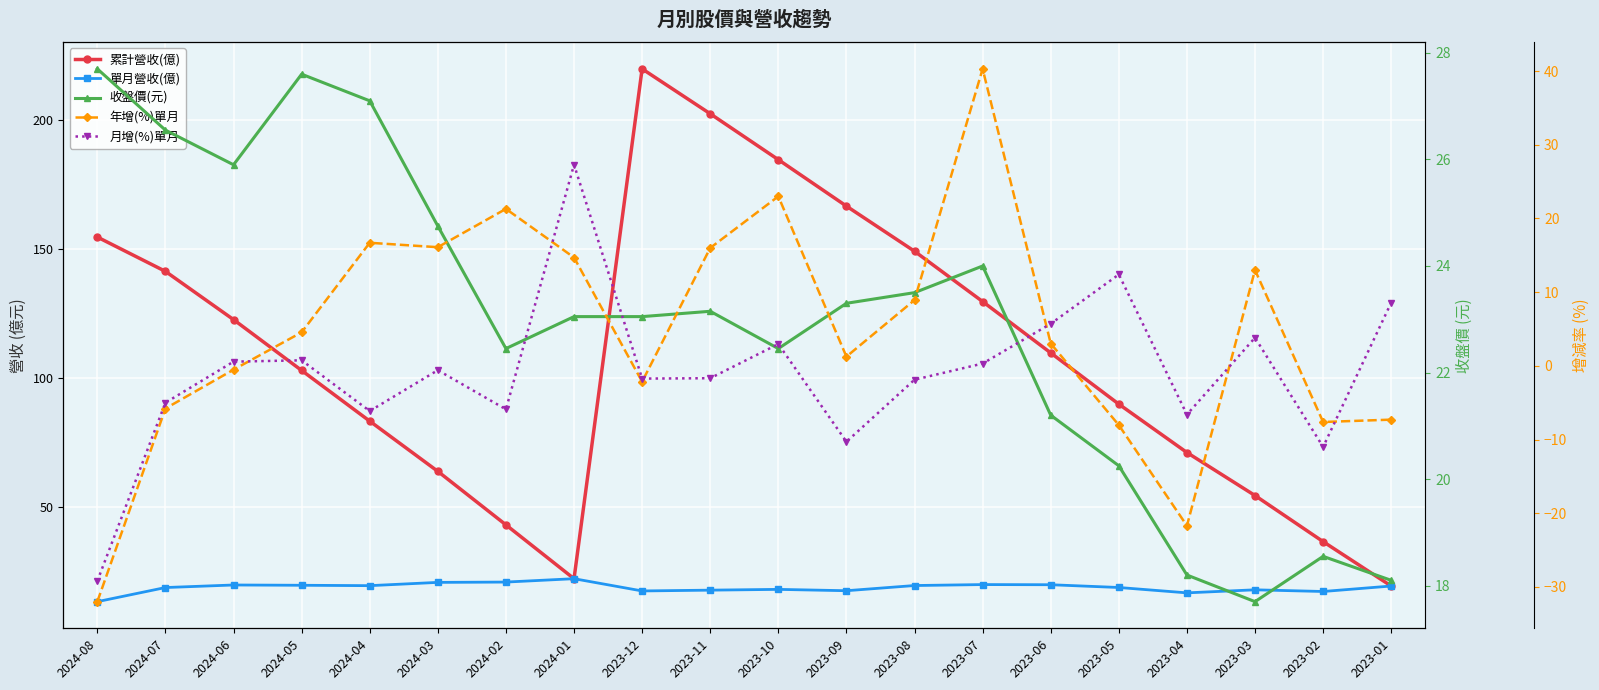

Between 2023-12 and 2023-06, which series saw the biggest shift?

累計營收(億)